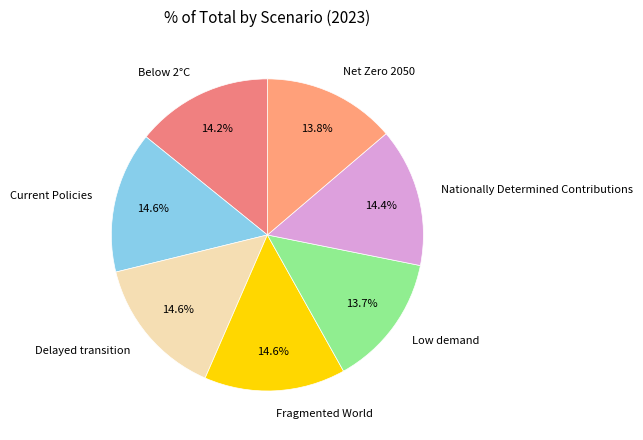

How many slices are in this pie chart?

7